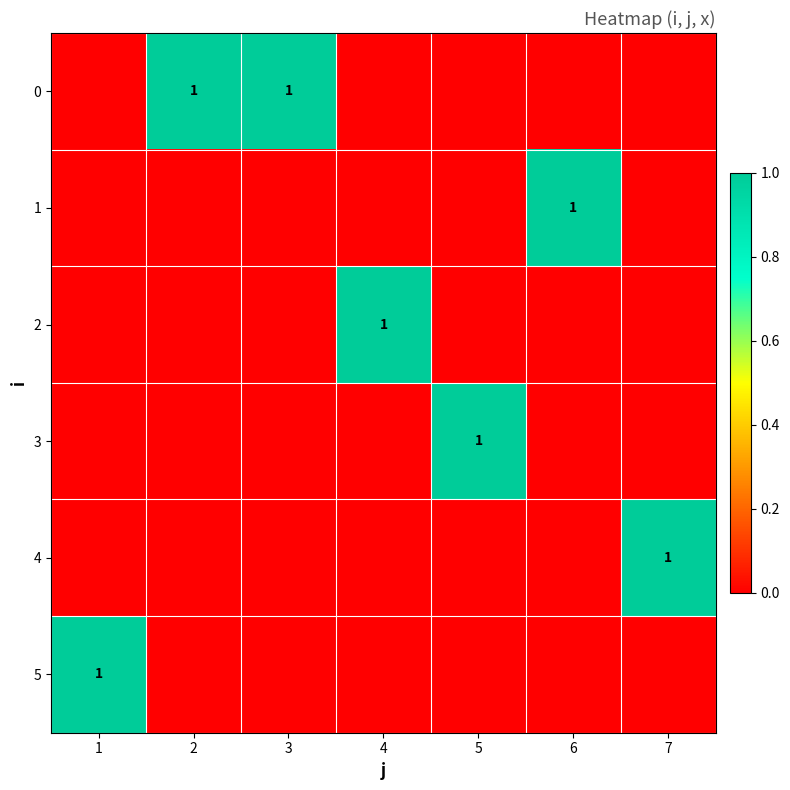

True or false: 4 has a value of 1 at 7.

True